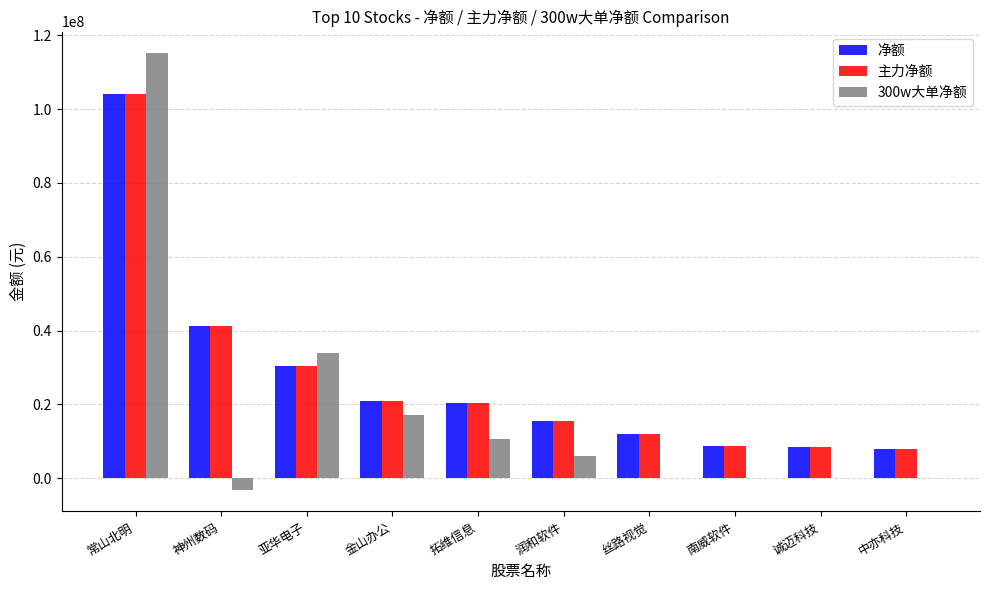

True or false: 300w大单净额 has a value of 0 at 丝路视觉.

True